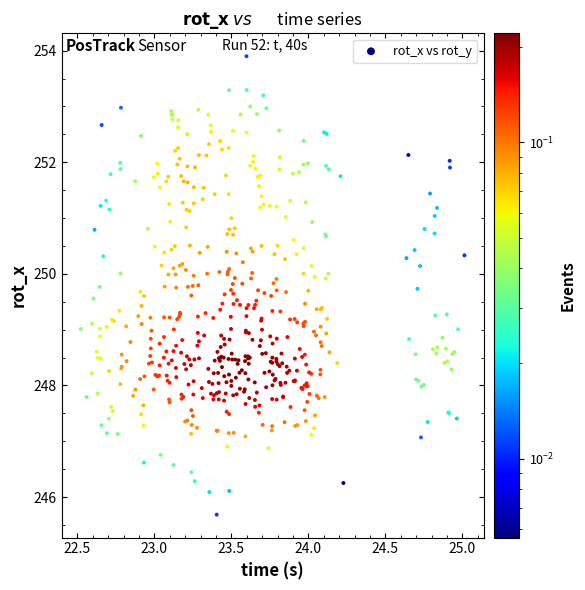

What is the range of X values (max minus min)?

2.5